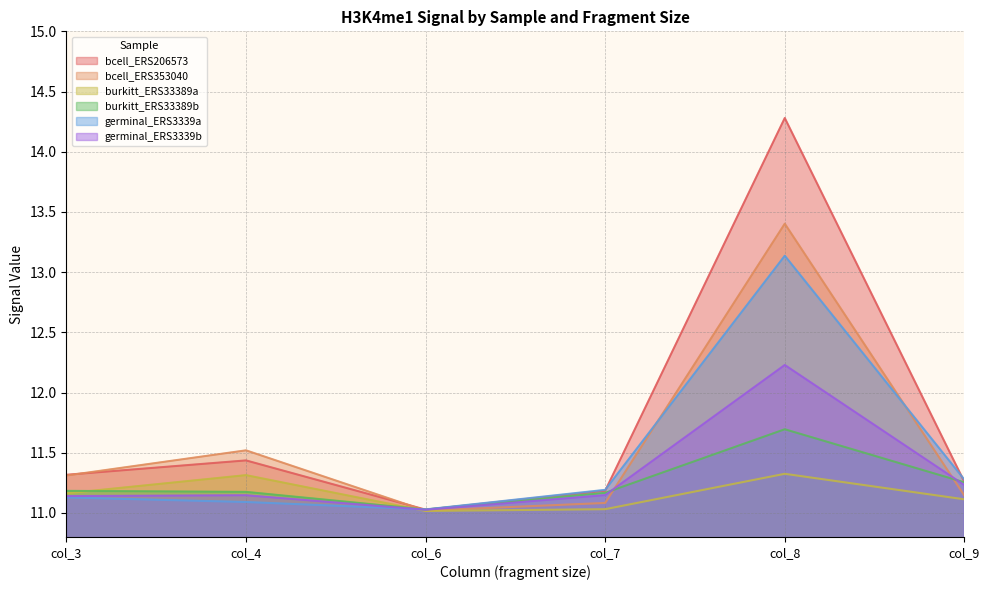

True or false: germinal_ERS3339a has a value of 17.8 at col_6.

False